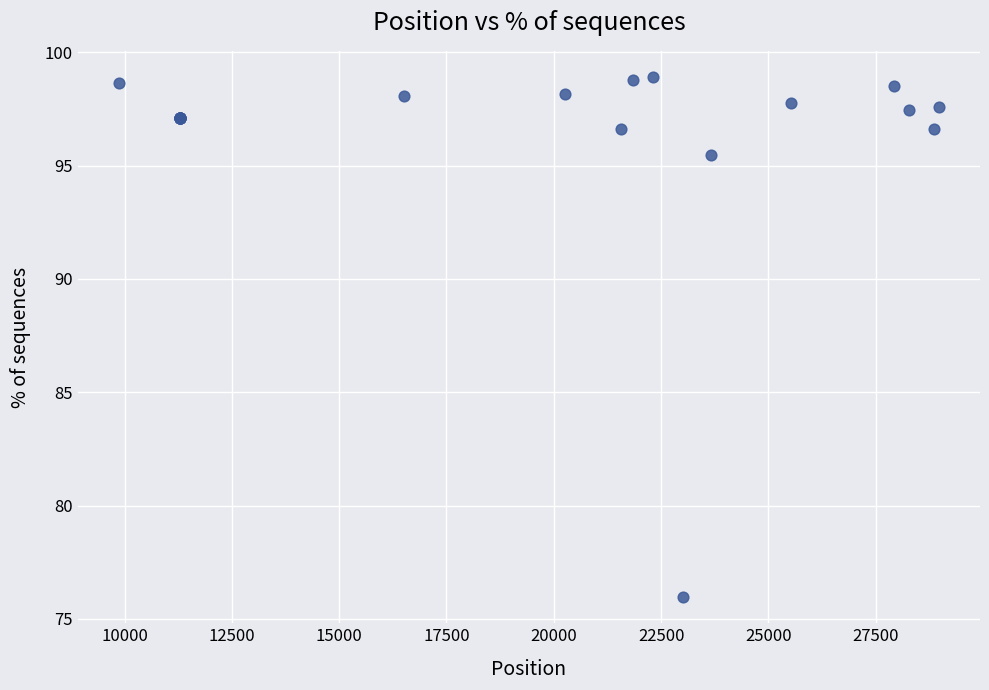

What Y value in the scatter plot is closest to 87?

95.5